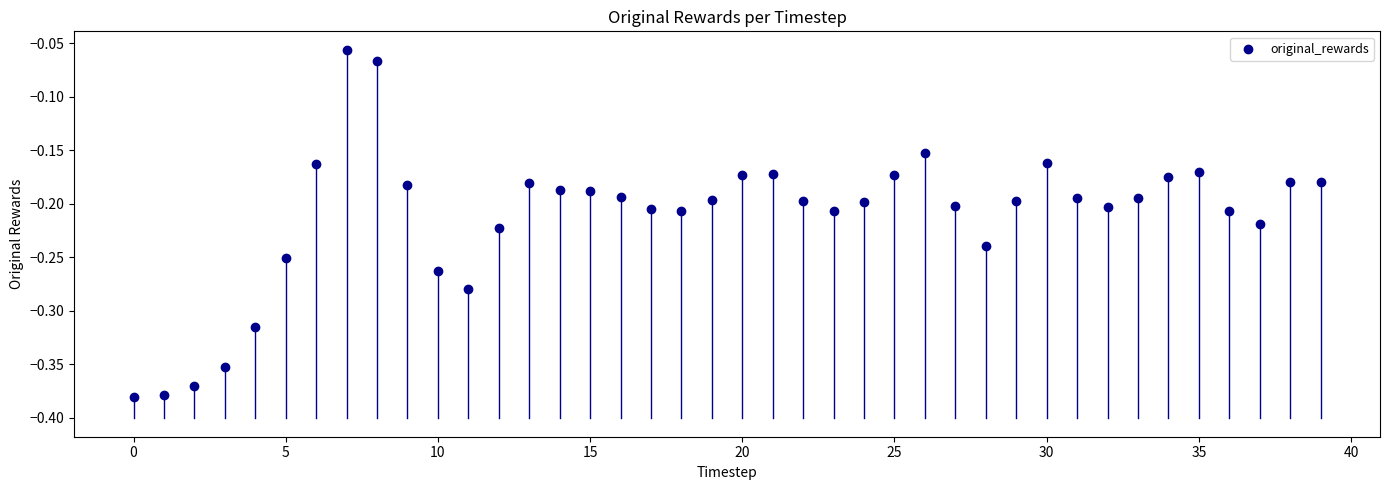

What is the range of Y values (max minus min)?

0.3